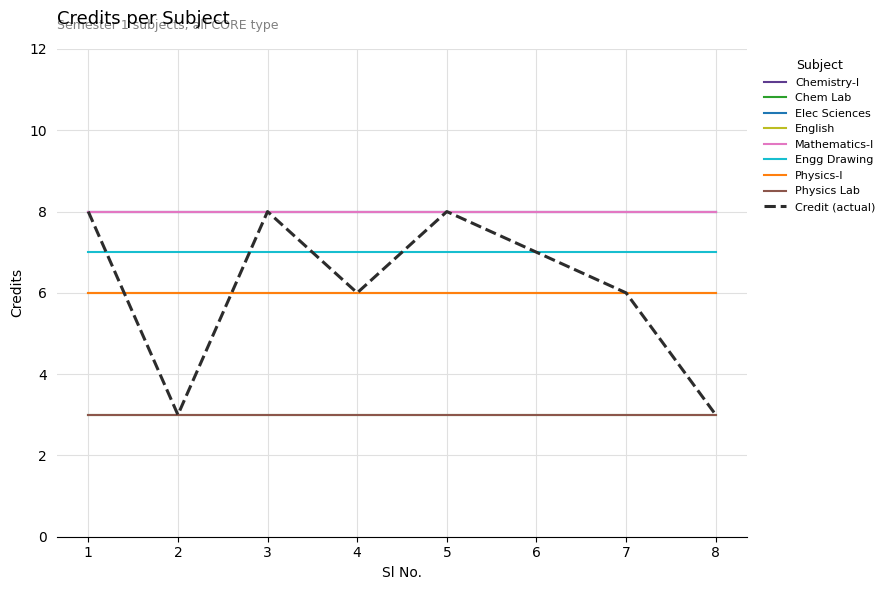

How many lines are shown in the chart?

9